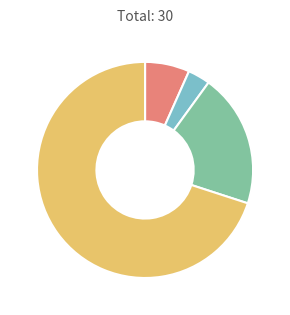

Does any single category account for the majority?

Yes